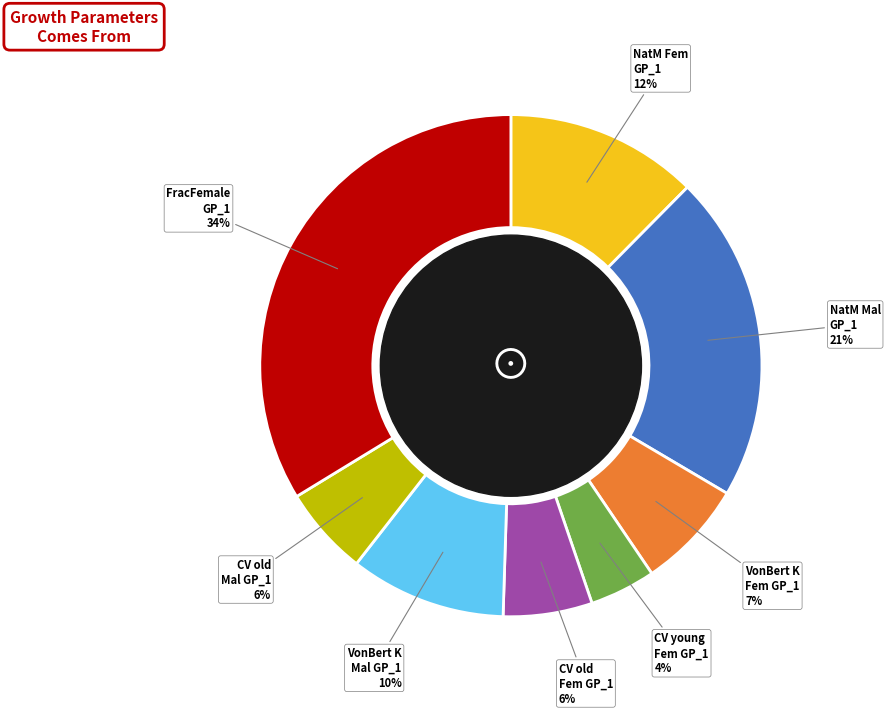

Which slice is the smallest?

CV young Fem GP_1